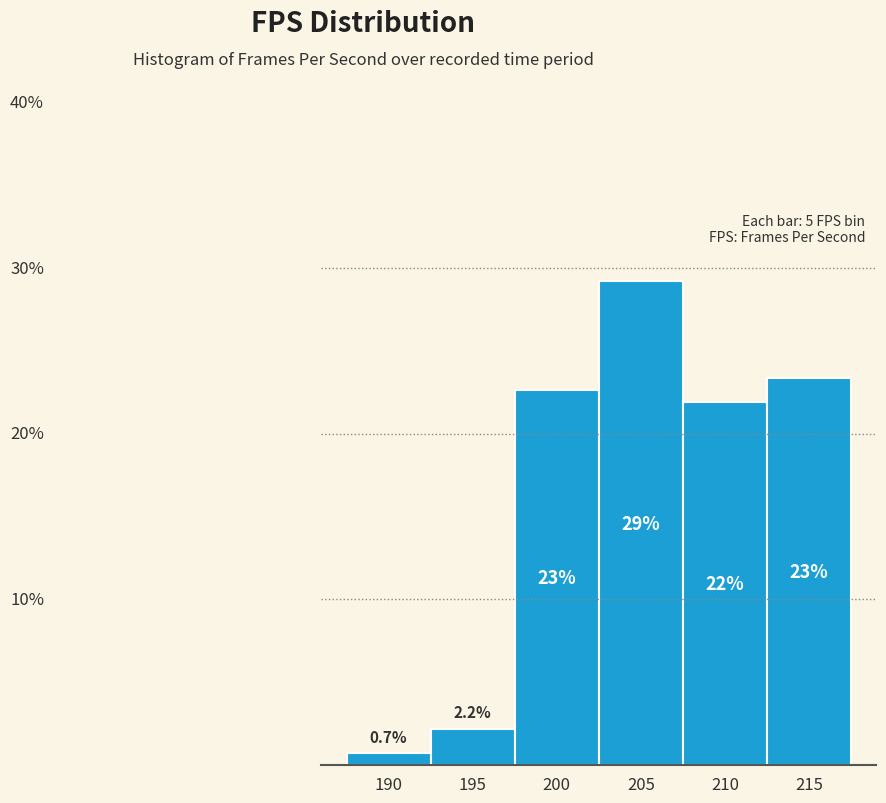

Rank the categories by value from highest to lowest.

205, 215, 200, 210, 195, 190